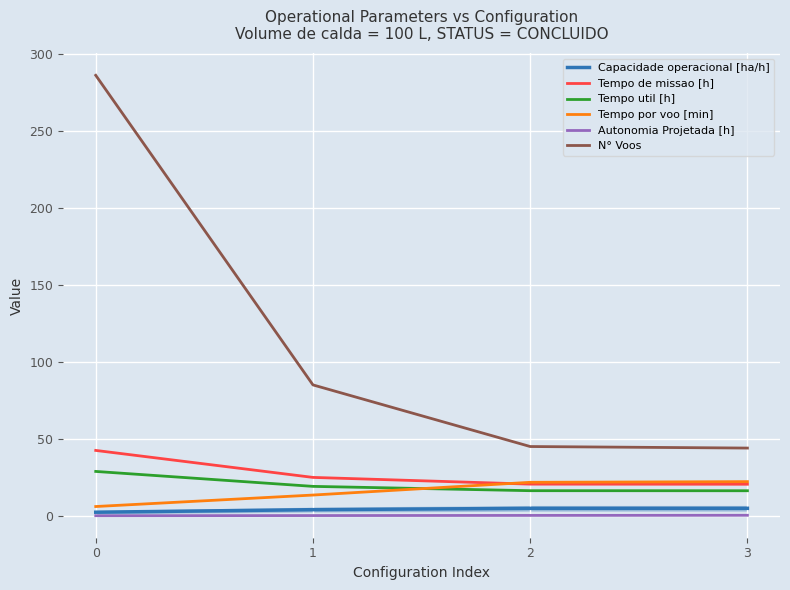

True or false: Tempo util [h] has more than 1 interior local peaks.

False